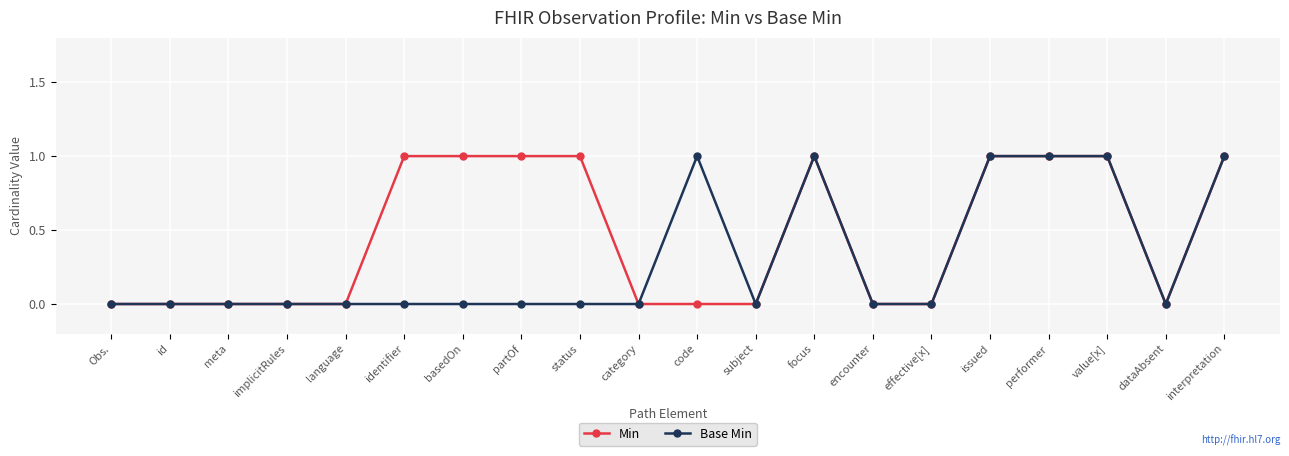

How many Min values are between 0 and 1?

20